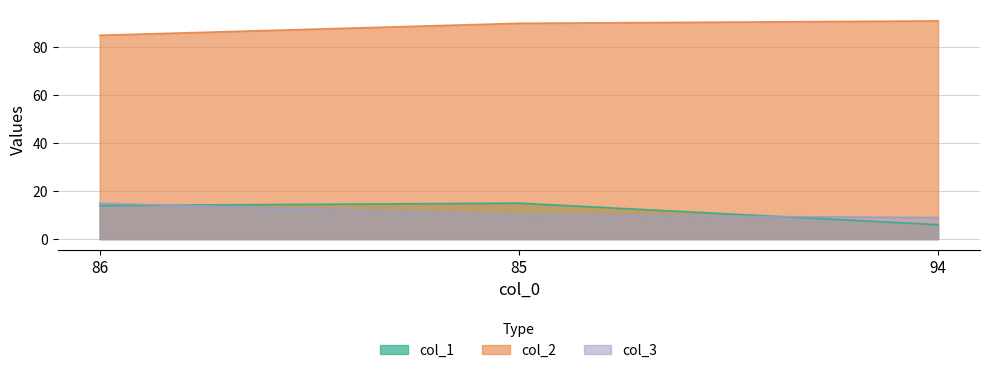

At how many categories does at least one series exceed 35?

3